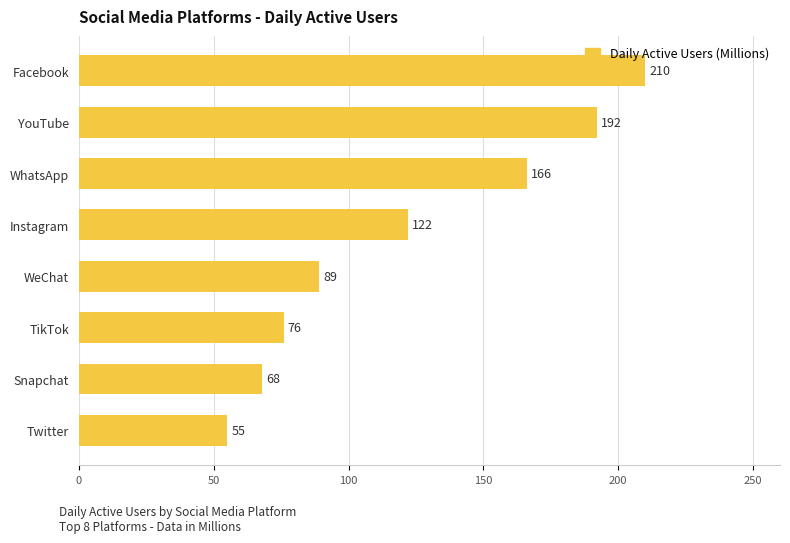

Reading top to bottom, extract all data points from this chart.

Facebook=210	YouTube=192	WhatsApp=166	Instagram=122	WeChat=89	TikTok=76	Snapchat=68	Twitter=55